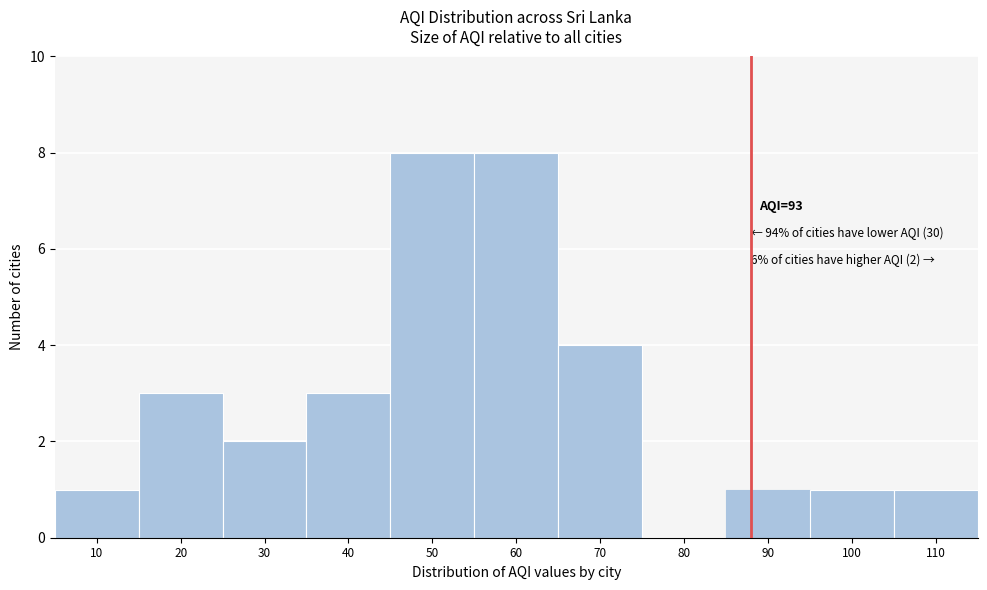

Reading left to right, list all the values displayed in this chart.

10=1	20=3	30=2	40=3	50=8	60=8	70=4	80=0	90=1	100=1	110=1